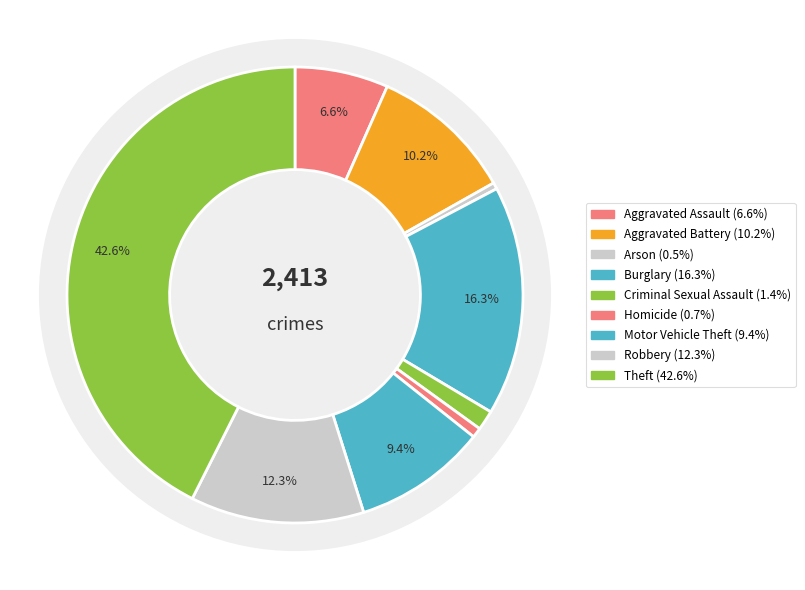

Does Robbery represent more than half of the total?

No